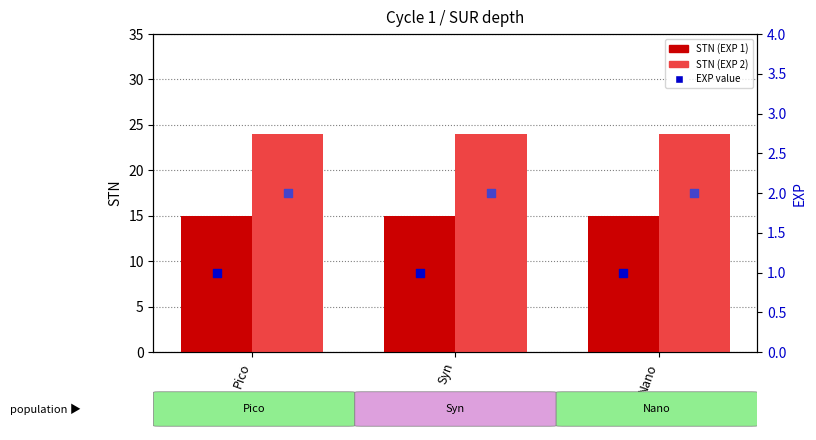

Is the value of STN (EXP 1) at Nano greater than the value of STN (EXP 2) at Pico?

No